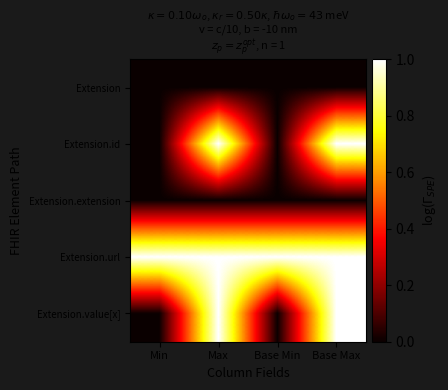

Which category has the highest value across all series?

Max